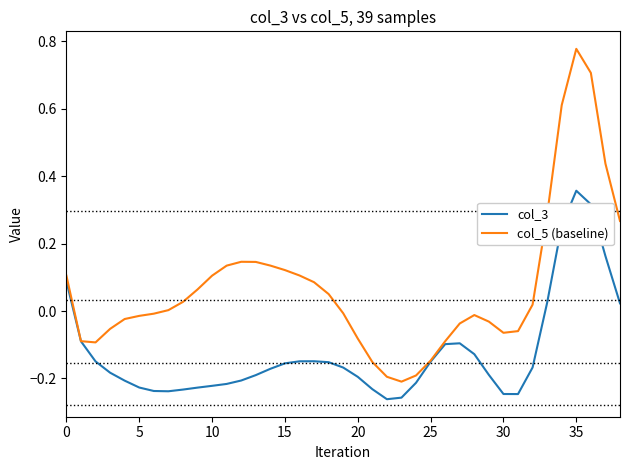

What is the difference between the maximum and second lowest values in the col_5 (baseline) series?

1.0